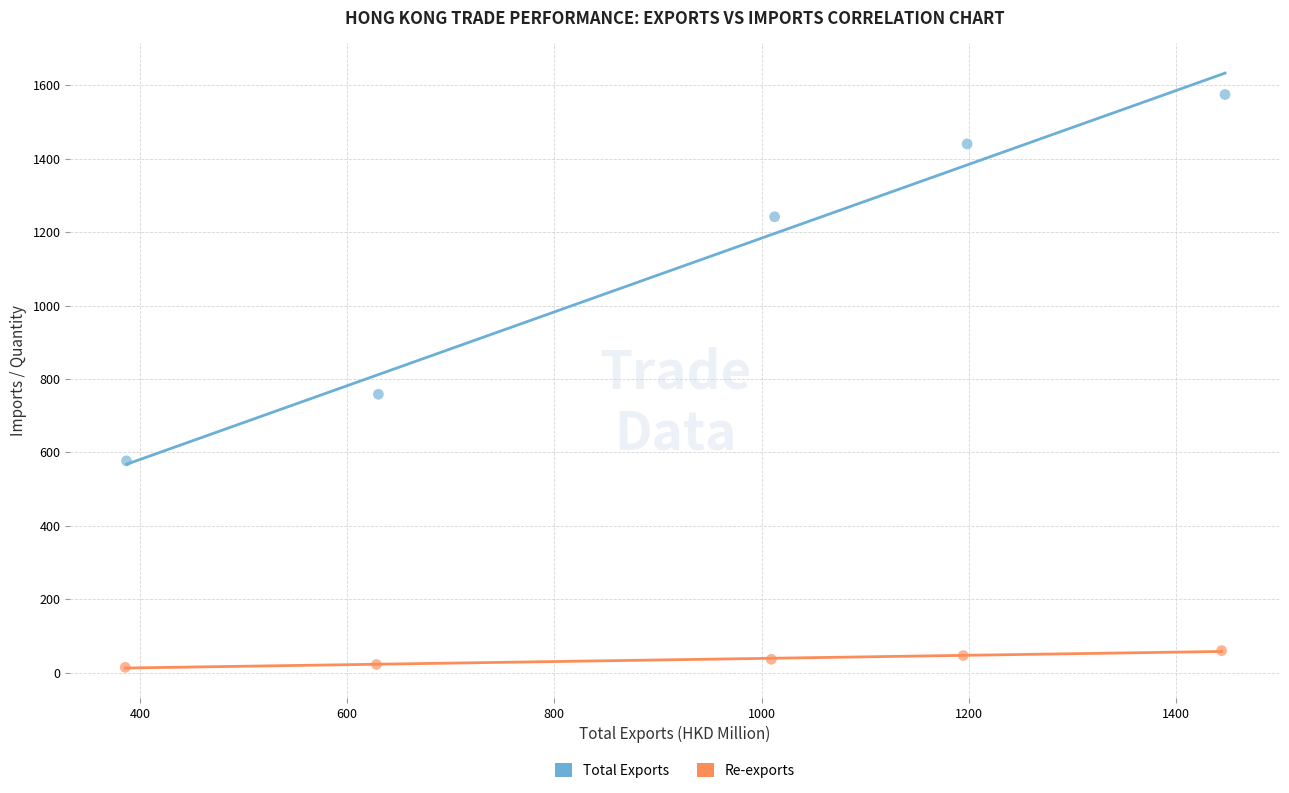

Which series contains the highest Y value?

Total Exports